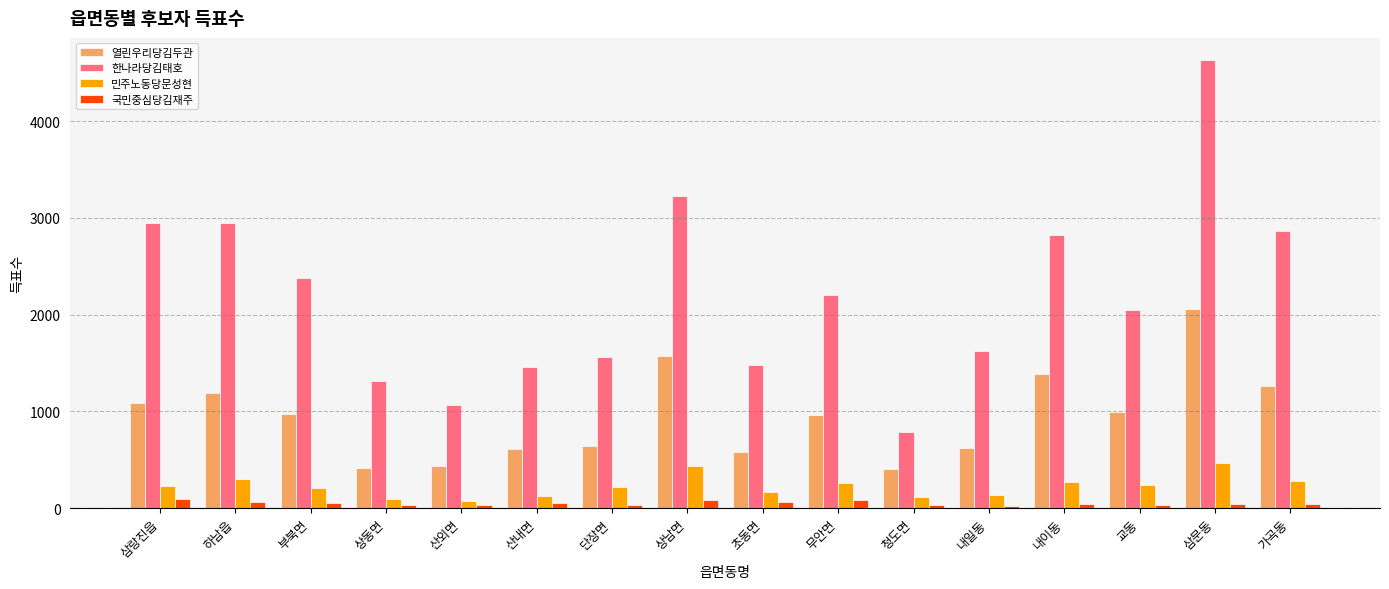

Count the number of categories in the chart.

16